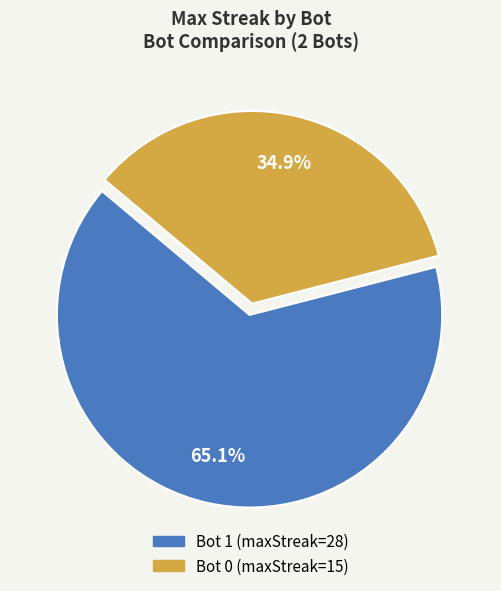

To the nearest percent, what is the average slice percentage?

50%